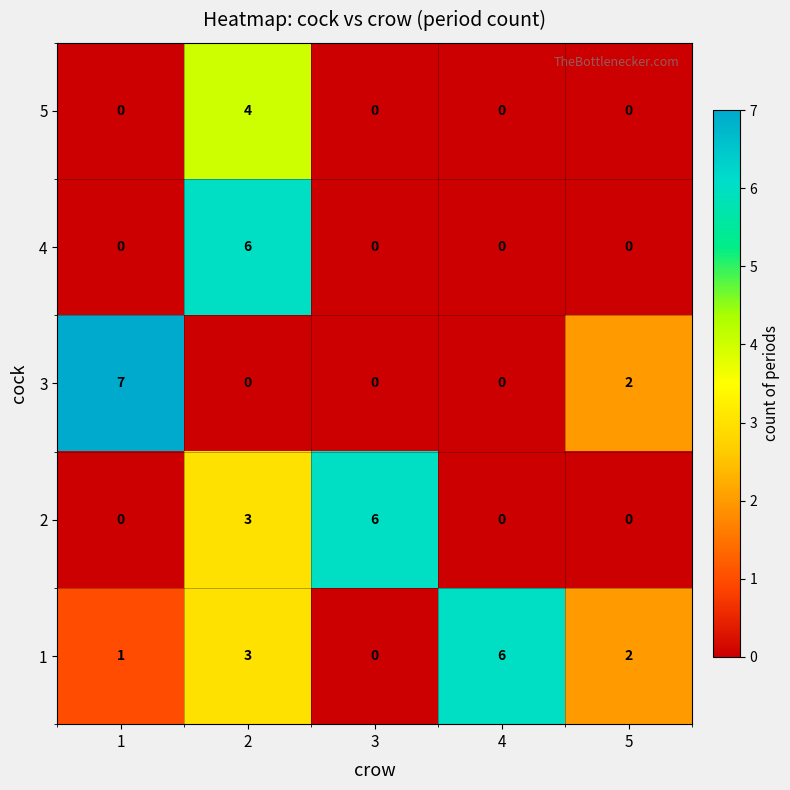

Reading left to right, list all the values displayed in this chart.

5: 1=0	2=4	3=0	4=0	5=0
4: 1=0	2=6	3=0	4=0	5=0
3: 1=7	2=0	3=0	4=0	5=2
2: 1=0	2=3	3=6	4=0	5=0
1: 1=1	2=3	3=0	4=6	5=2